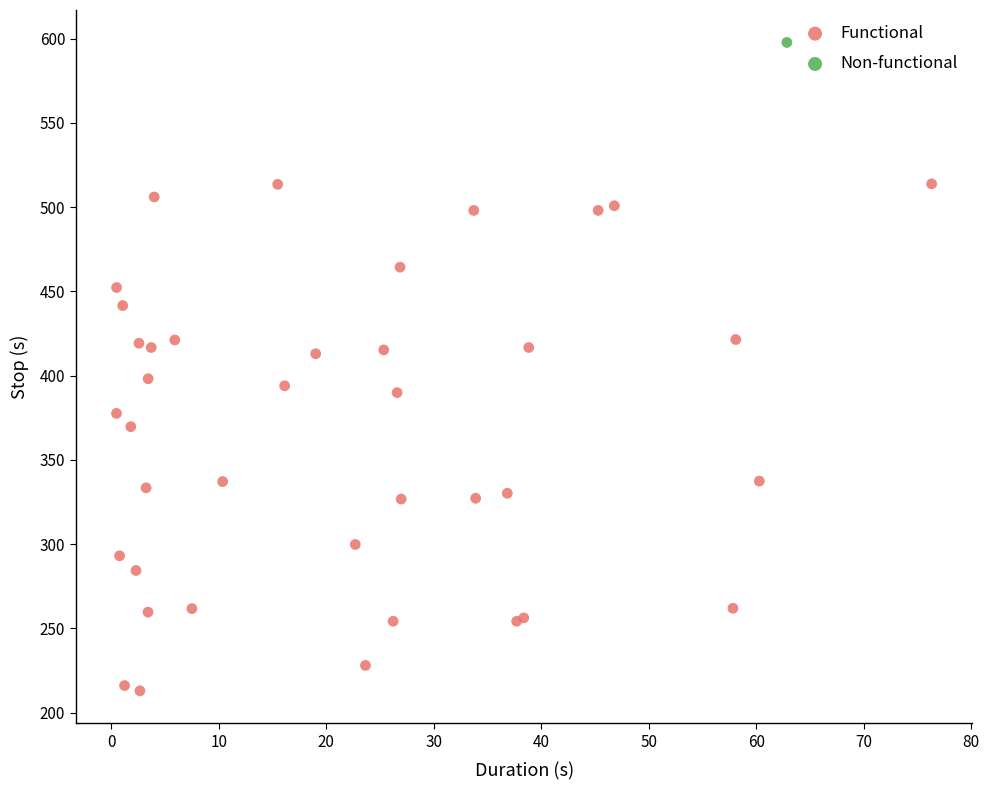

What are all the series names shown in the legend?

Functional, Non-functional